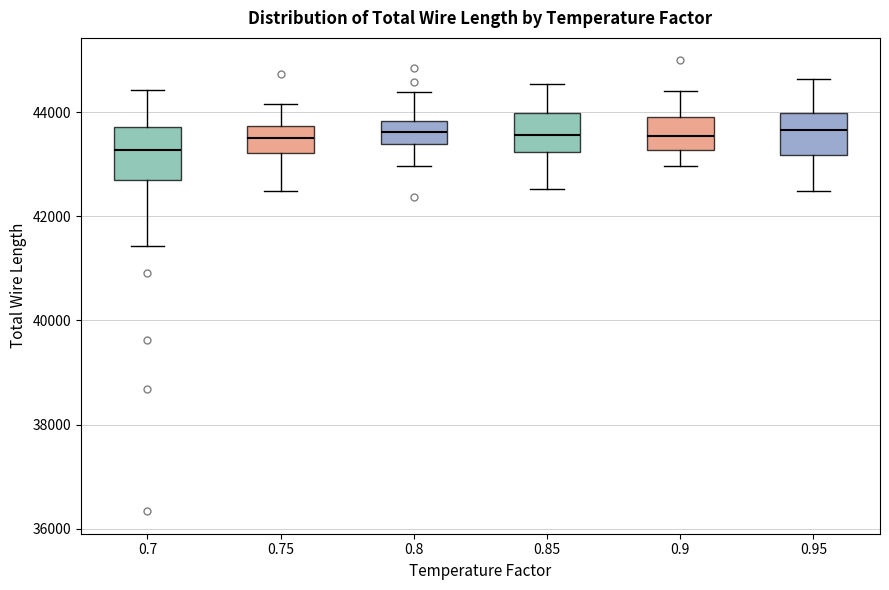

Which box is the tallest, from its lower edge to its upper edge?

0.7